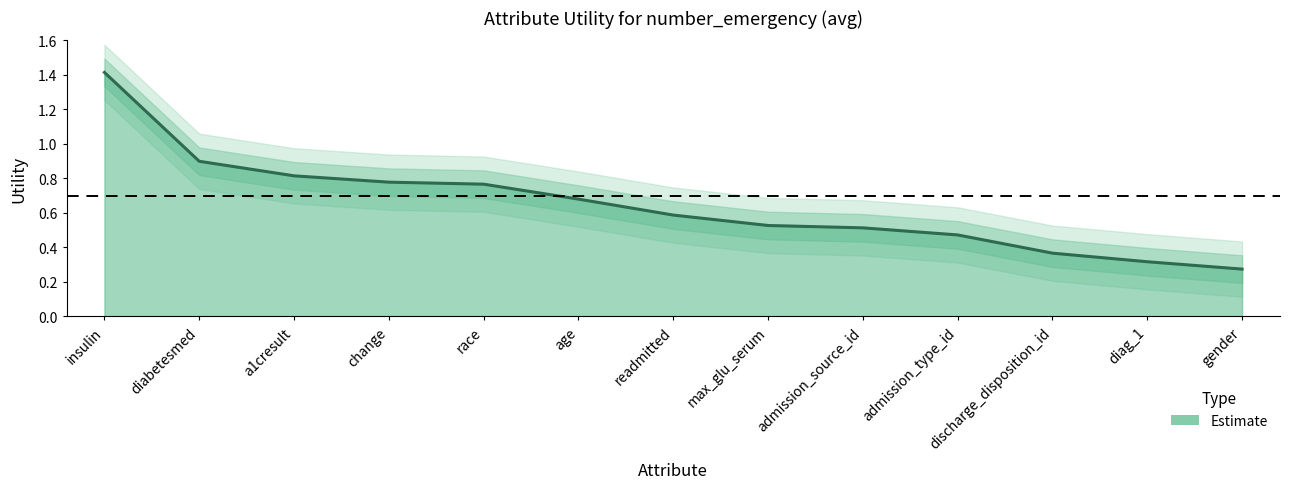

What is the label of the 10th point from the right?

change